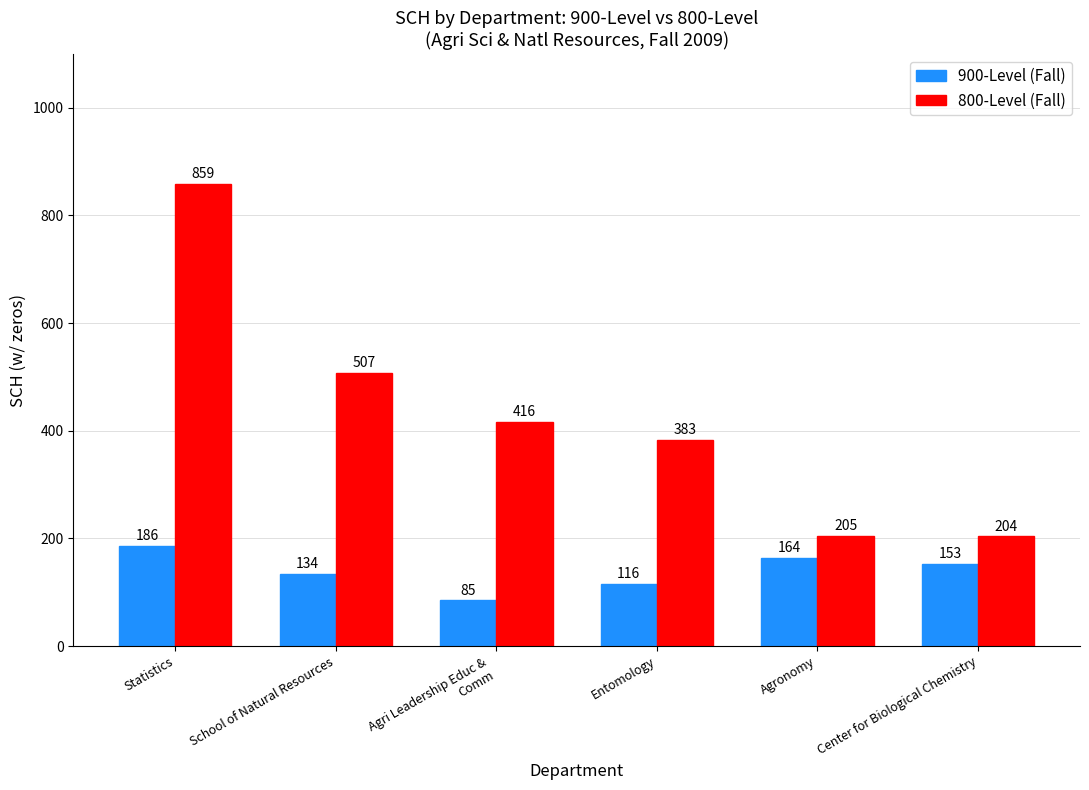

What is the difference between the highest and lowest values at Agronomy?

41